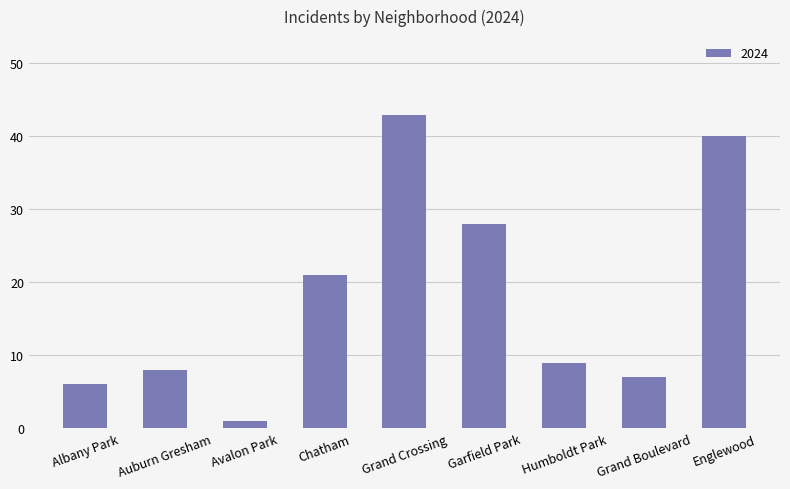

Reading left to right, what are all the values shown in this chart?

6	8	1	21	43	28	9	7	40